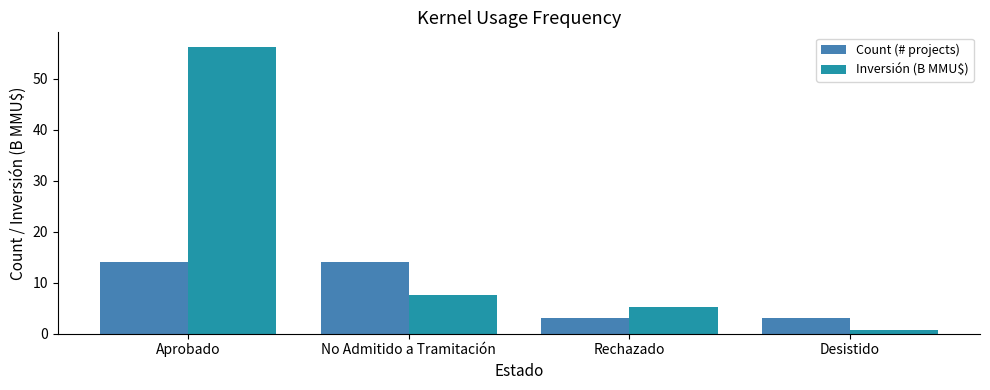

What is the label of the 1st bar from the left?

Aprobado